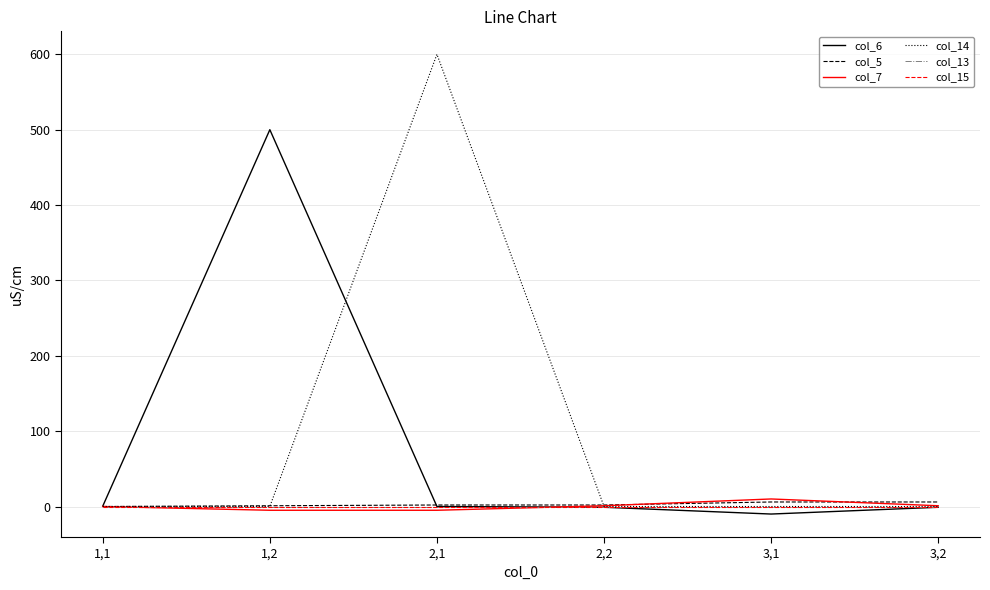

What position from the right is 1,2?

5